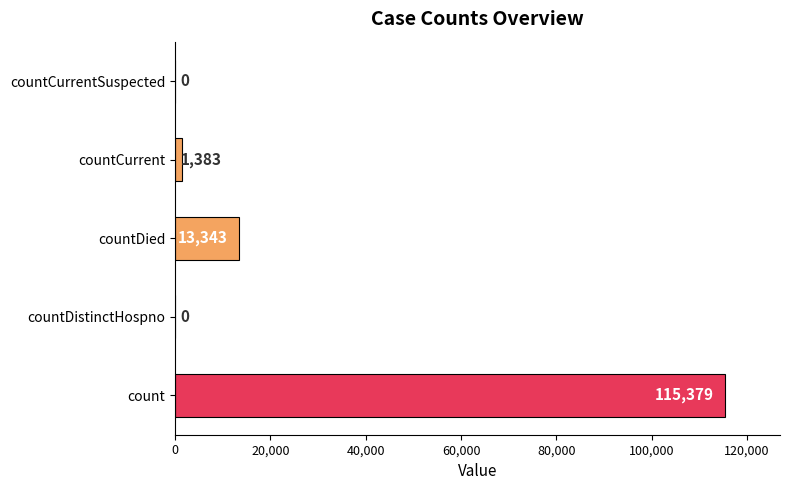

Reading bottom to top, what are all the values shown in this chart?

count=115379	countDistinctHospno=0	countDied=13343	countCurrent=1383	countCurrentSuspected=0